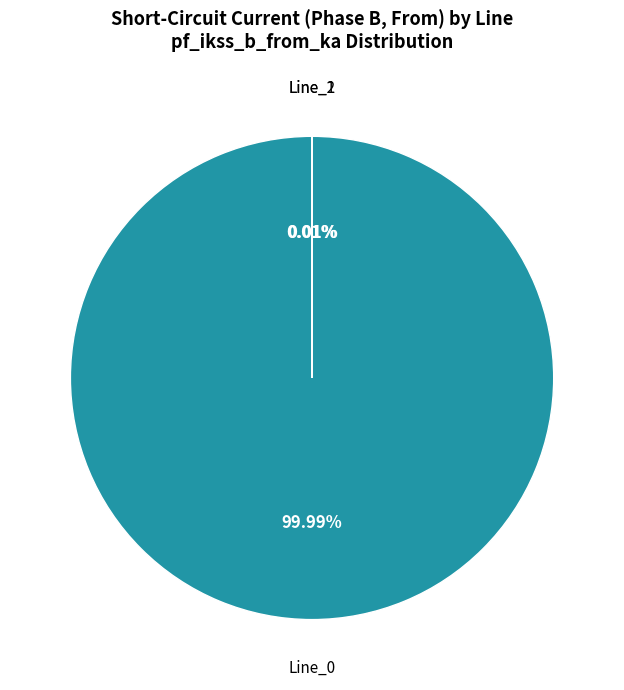

Is there a majority slice in this chart?

Yes